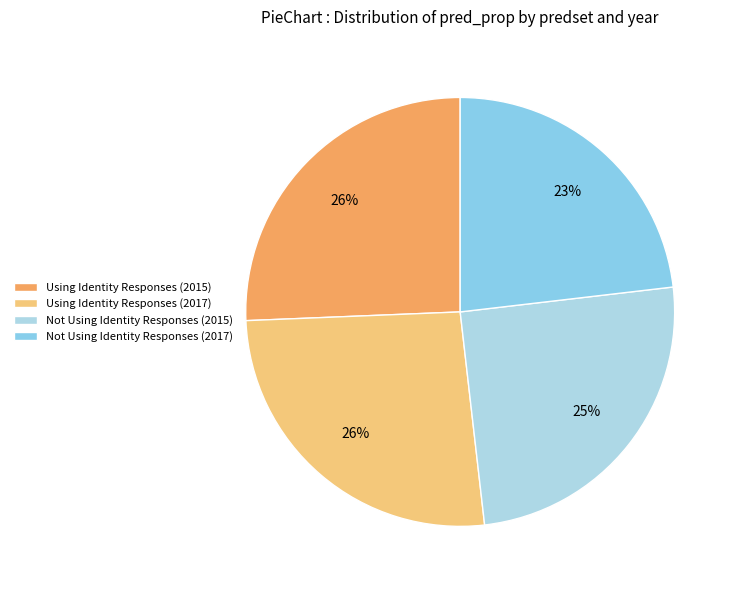

To the nearest percent, what portion does Not Using Identity Responses (2017) represent?

23%